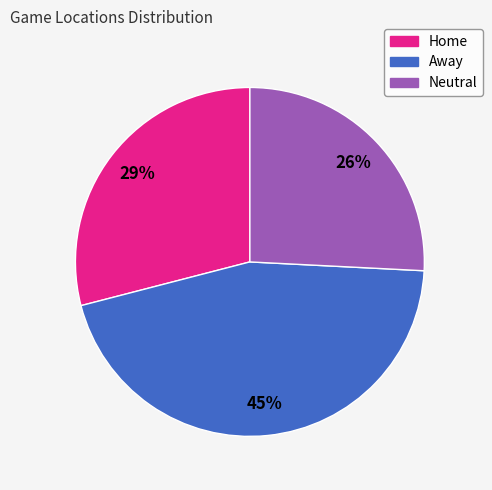

Is the sum of Away and Home greater than half?

Yes